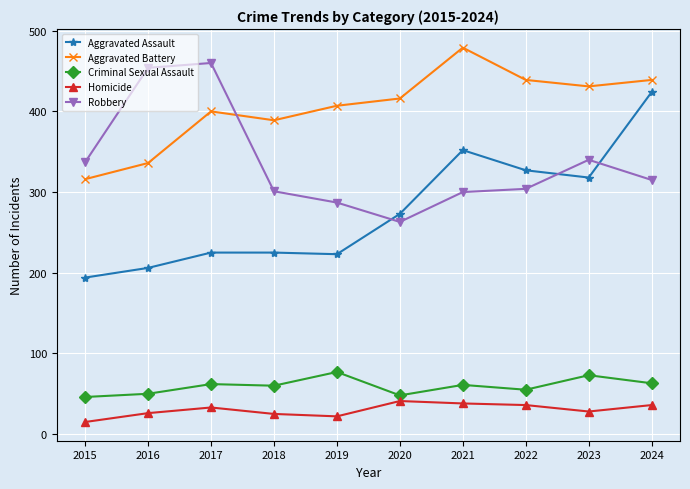

Is this an area chart (filled region under the line)?

No